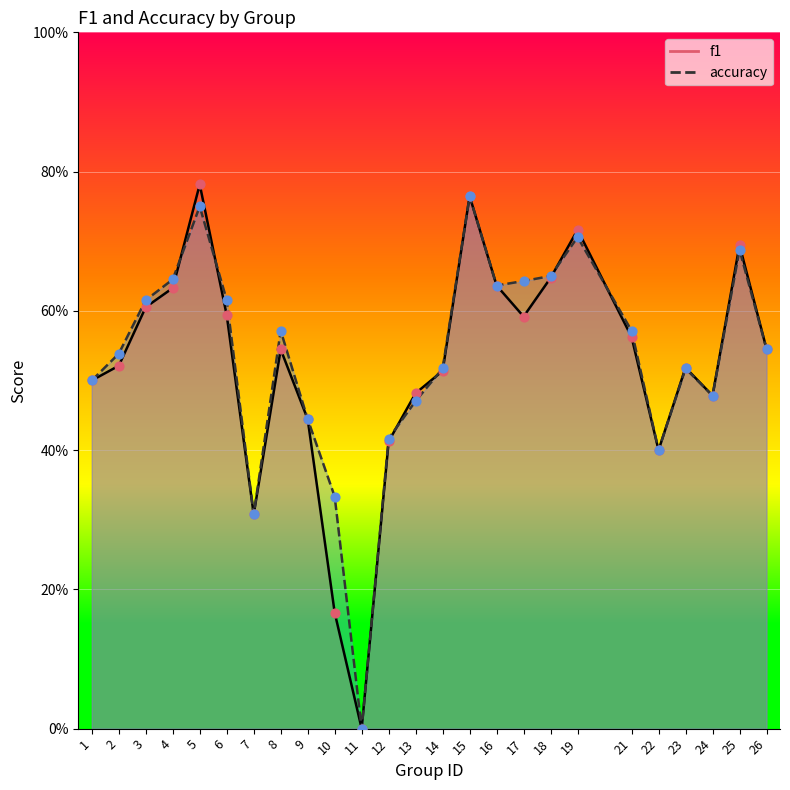

Which series has the widest spread of Y values?

f1